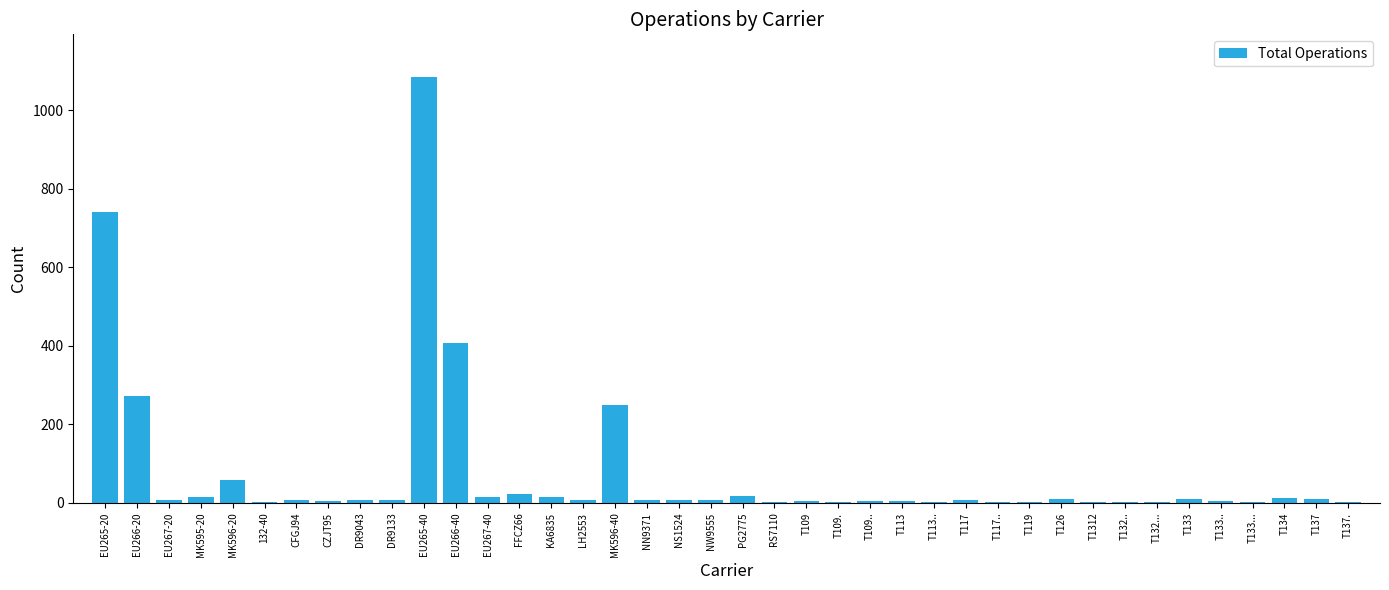

What is the sum of all values?

3042